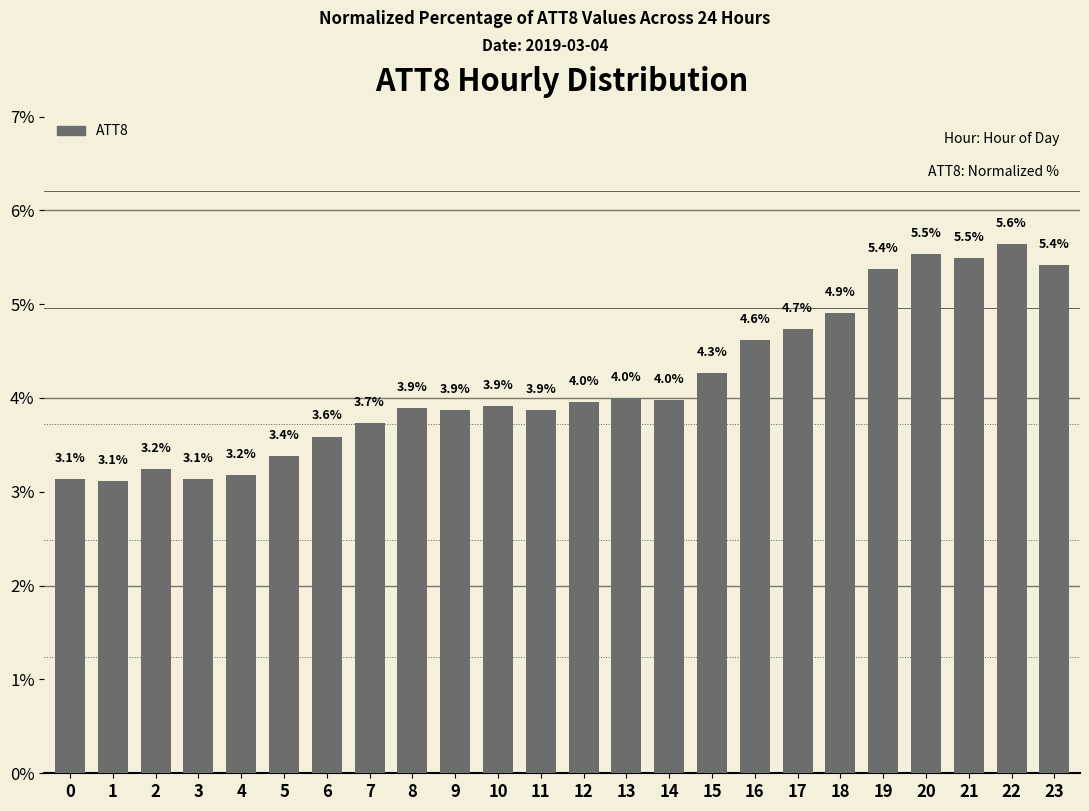

What is the value of the 7th bar from the left?

3.6